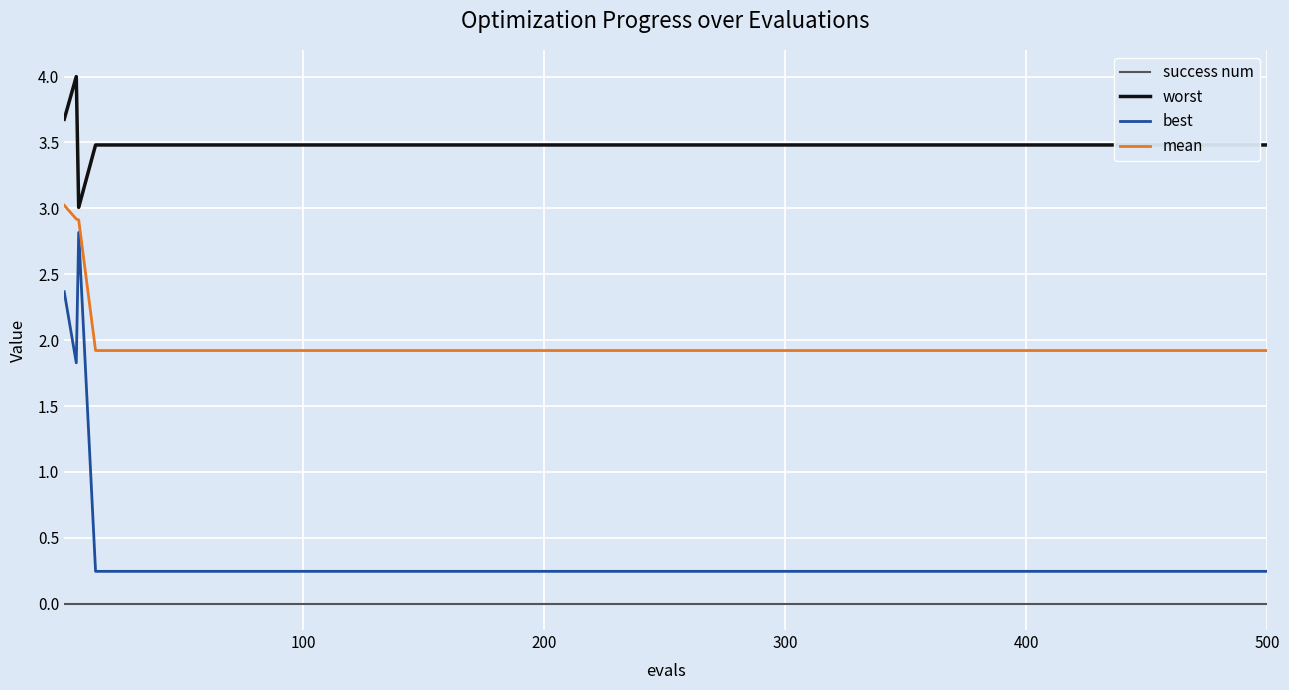

Which series has the largest range (max minus min)?

best